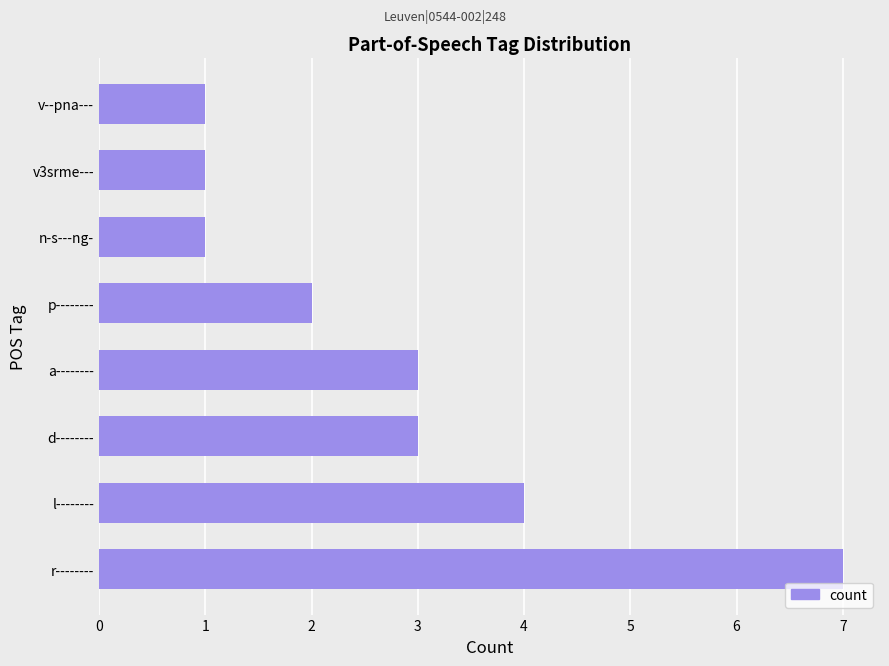

What is the sum of all values?

22